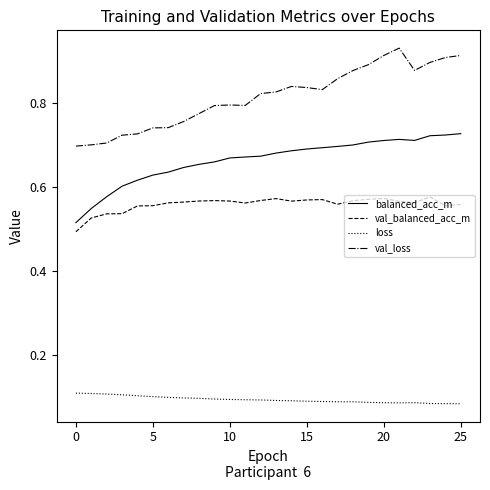

Rank the series by their maximum value, from highest to lowest.

val_loss, balanced_acc_m, val_balanced_acc_m, loss